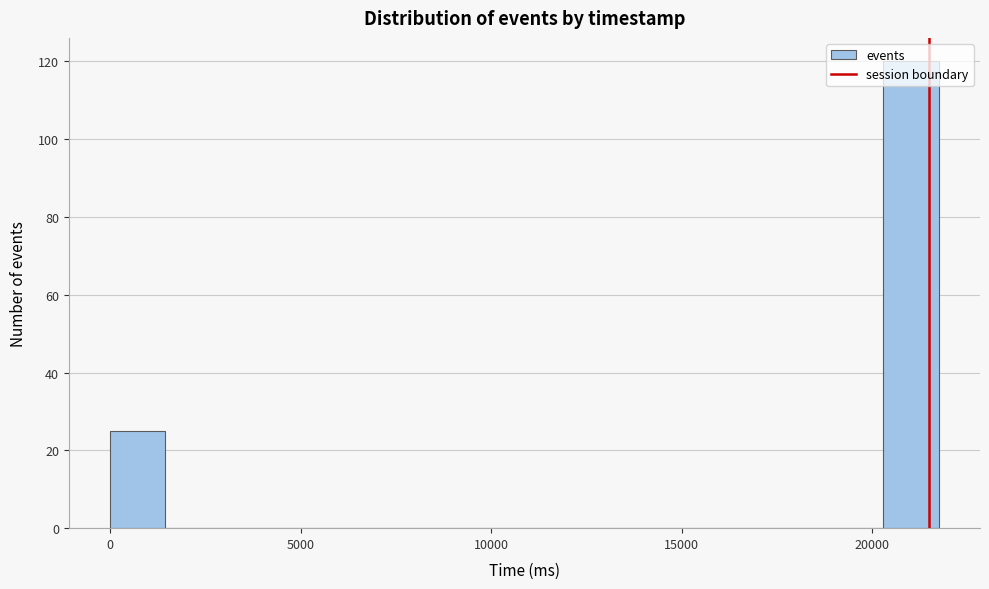

Around what value on the x-axis is the tallest bar? Give the approximate position of its centre, as read against the axis.

21000